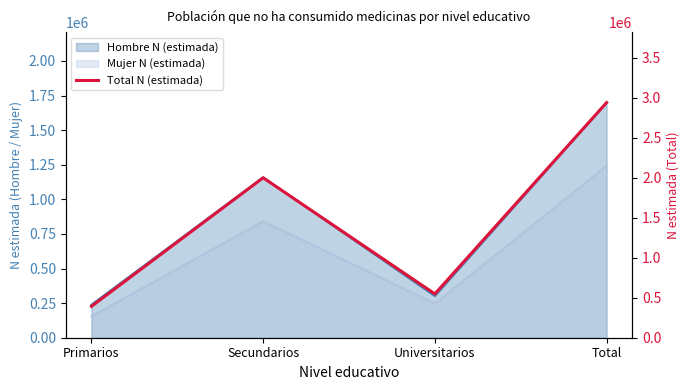

What is the label of the 4th point from the right?

Primarios